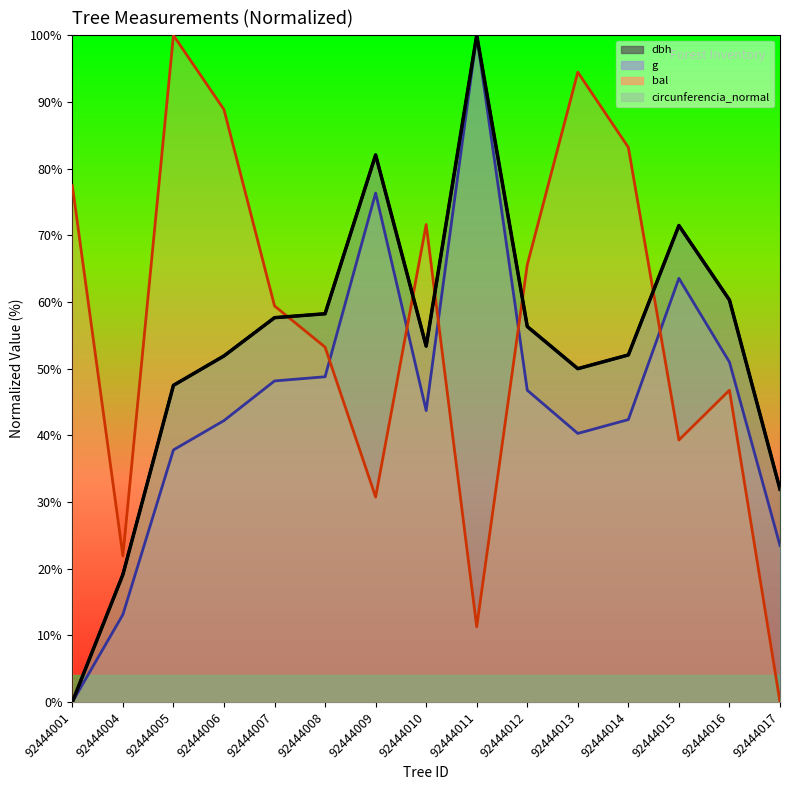

At which category is the sum across all series the highest?

92444011